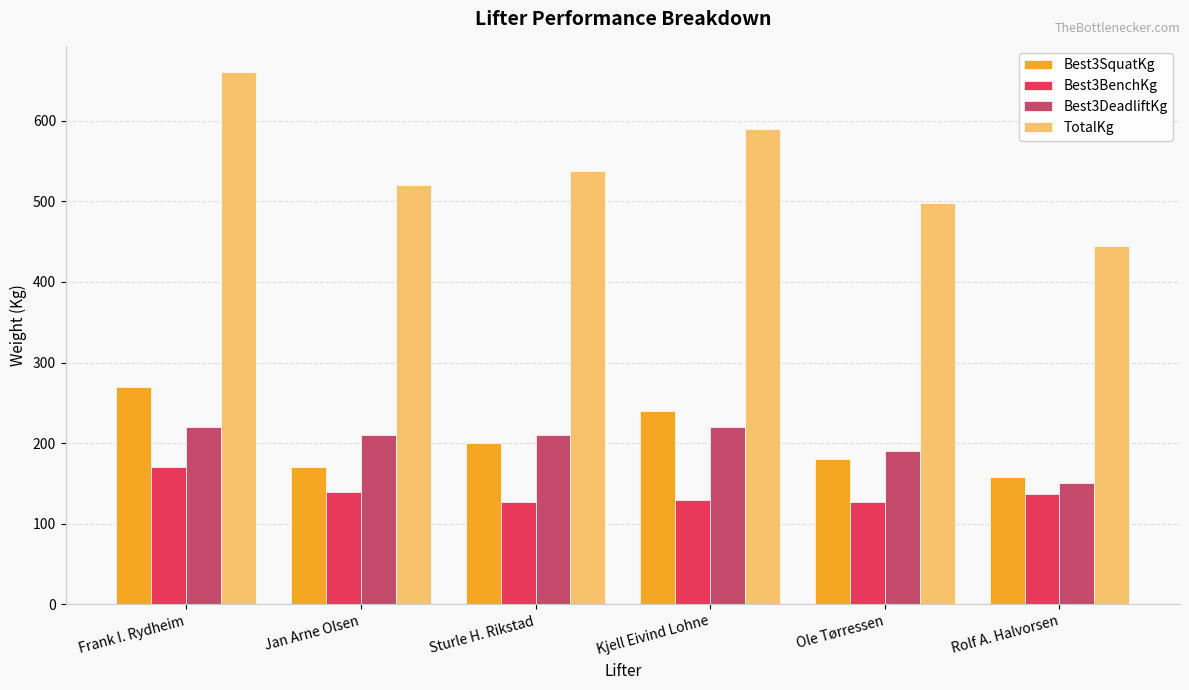

What is the minimum value shown in the chart?

127.5